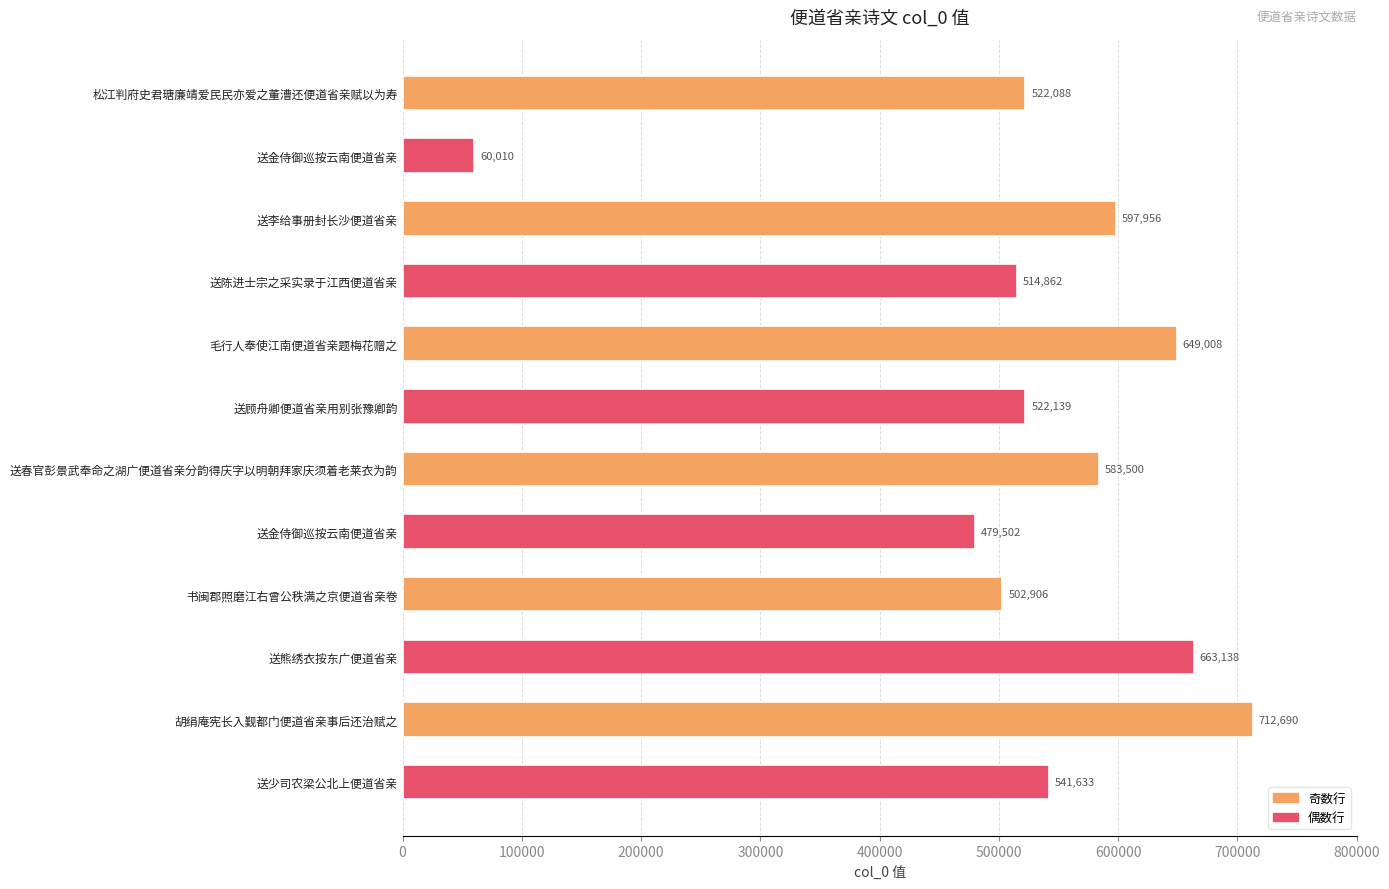

How many distinct data groups are displayed?

1